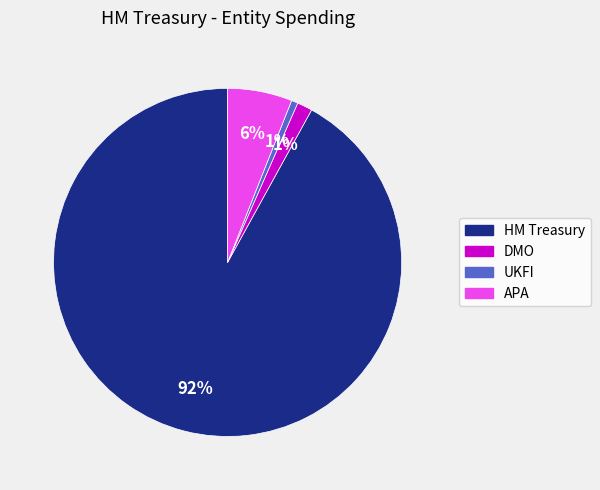

Is the sum of APA and UKFI greater than half?

No